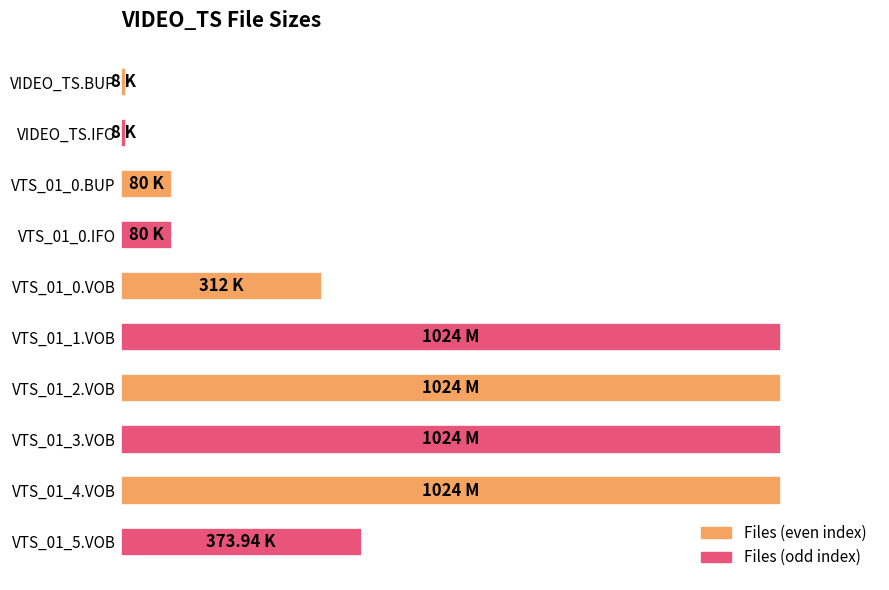

Does the chart contain any negative values?

No